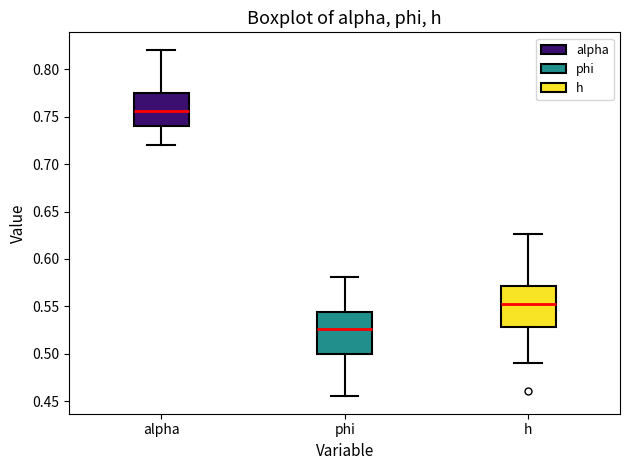

Reading left to right, transcribe this box plot: for each box, give where its median line is, the range the box spans, and where its two whiskers end, as read against the y-axis. The values are not printed on the chart, so give them approximately, as read against the axis.

alpha: median 0.755, box 0.740 to 0.775, whiskers 0.720 to 0.820
phi: median 0.525, box 0.500 to 0.545, whiskers 0.455 to 0.580
h: median 0.555, box 0.530 to 0.570, whiskers 0.490 to 0.625